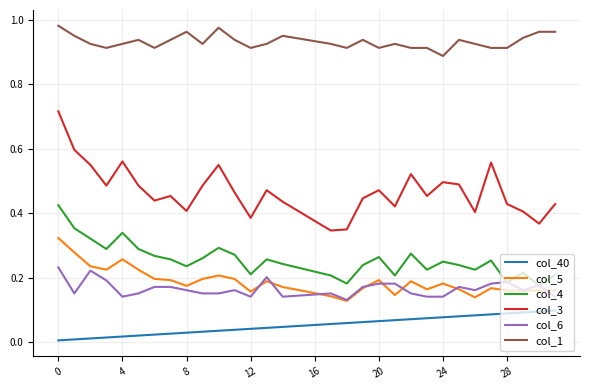

True or false: col_40 and col_4 cross at least once.

False